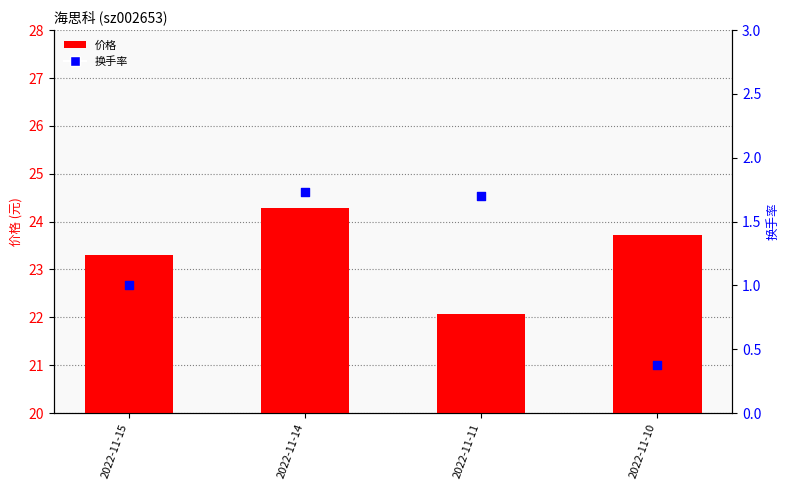

What are all the series names shown in the legend?

价格, 换手率